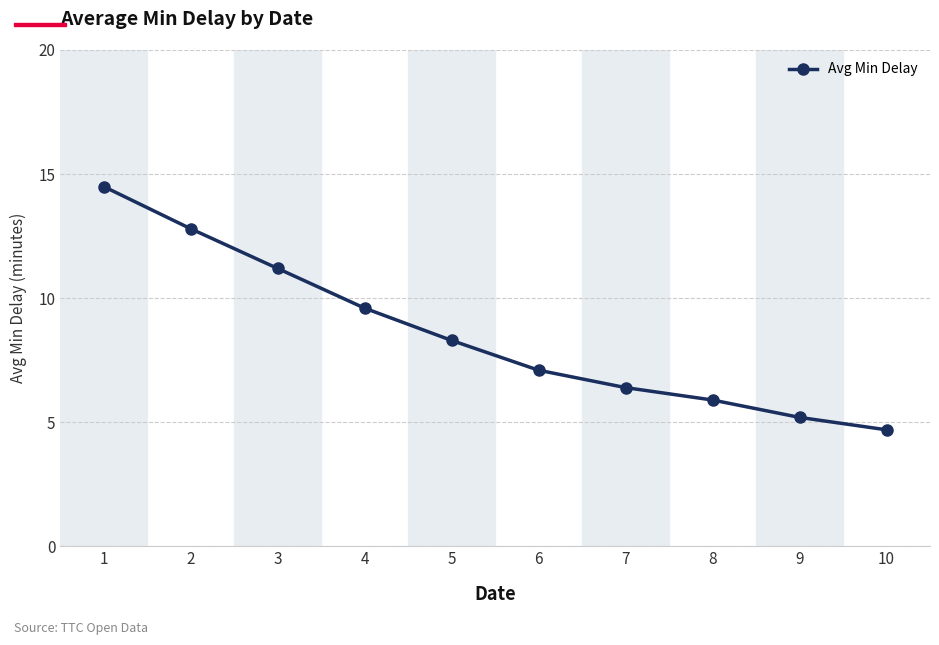

Does the chart display data point markers on the line(s)?

Yes